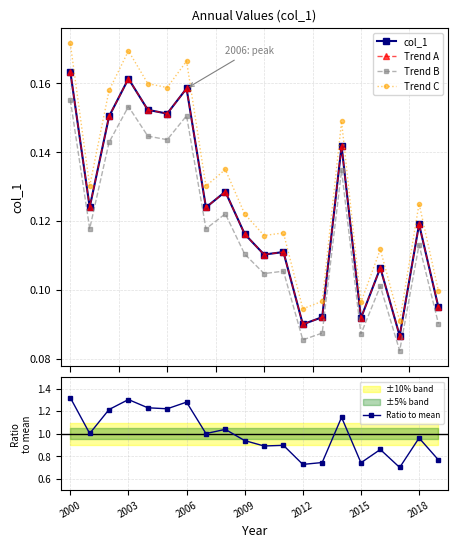

What is the sum of all Trend A values?

2.5